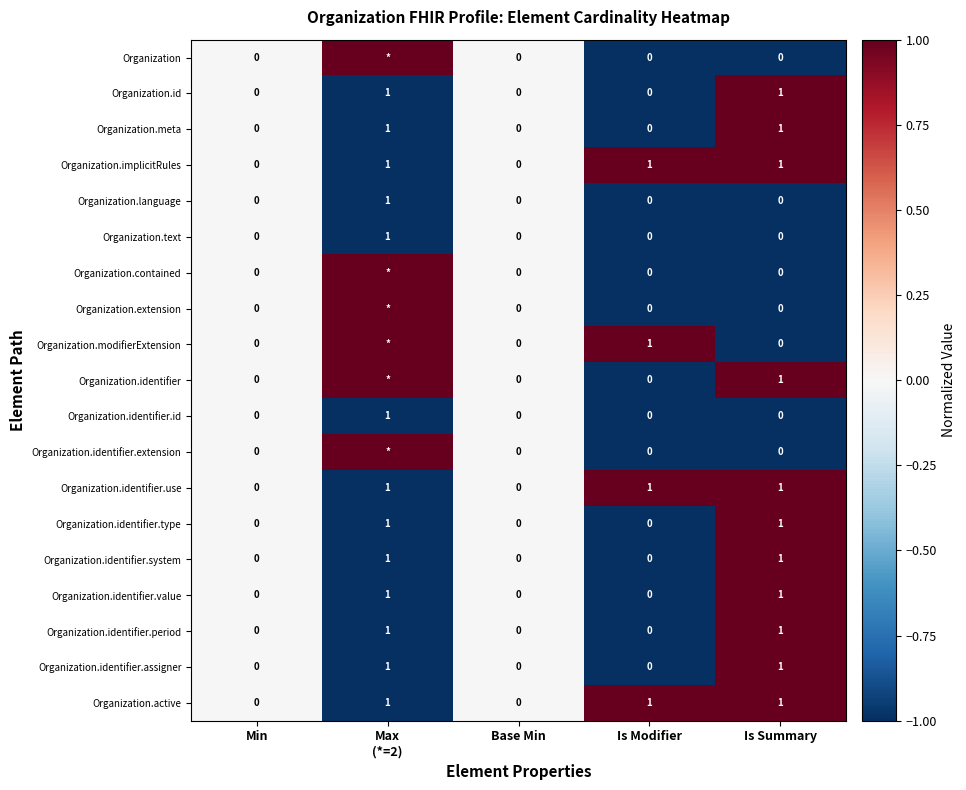

How many Organization.text values are between 0 and 1?

5